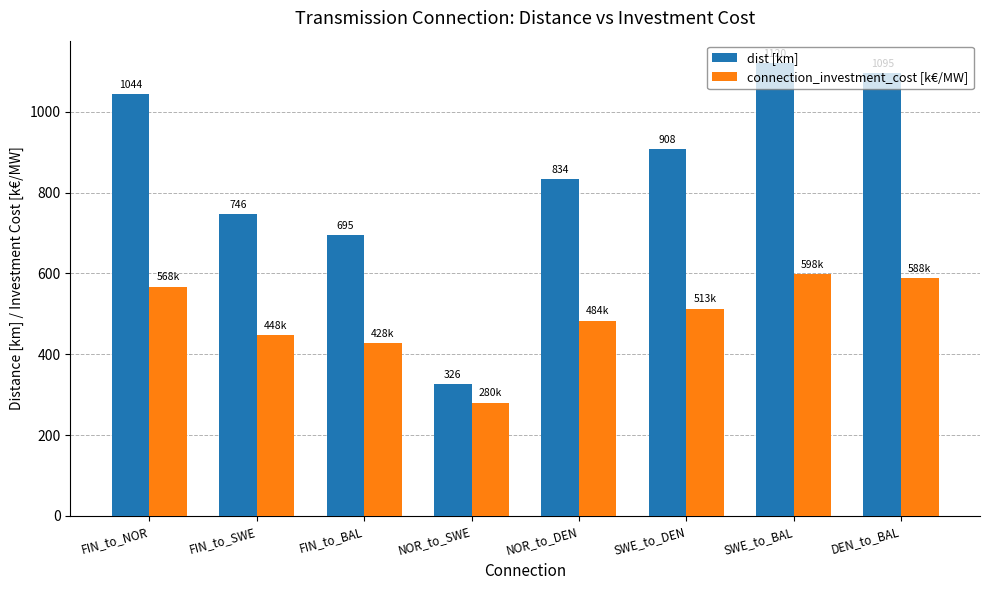

Where does the connection_investment_cost [k€/MW] series first go above 513?

FIN_to_NOR